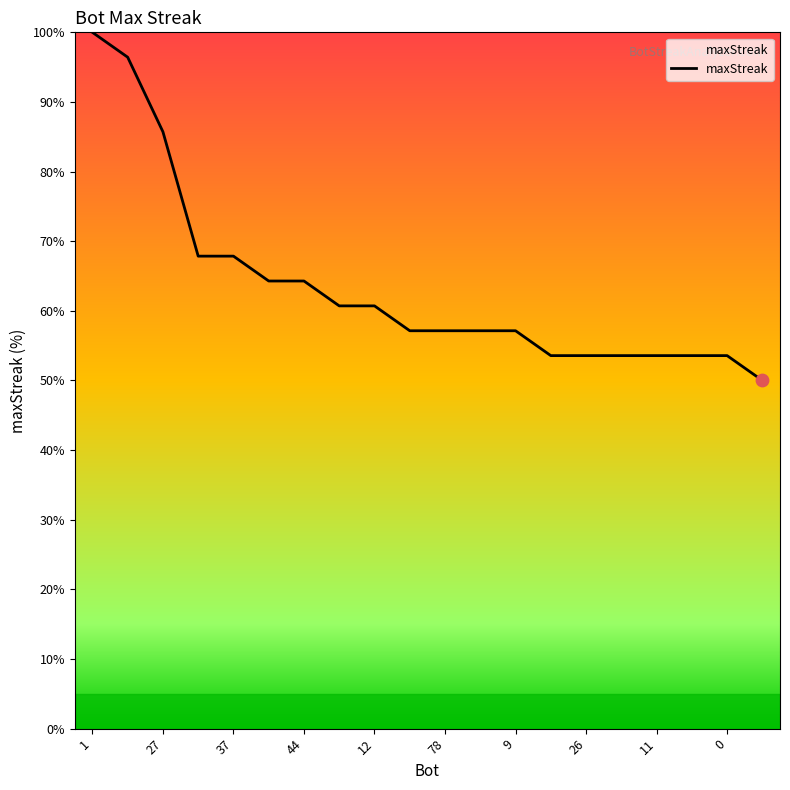

What is the minimum value shown in the chart?

50.0